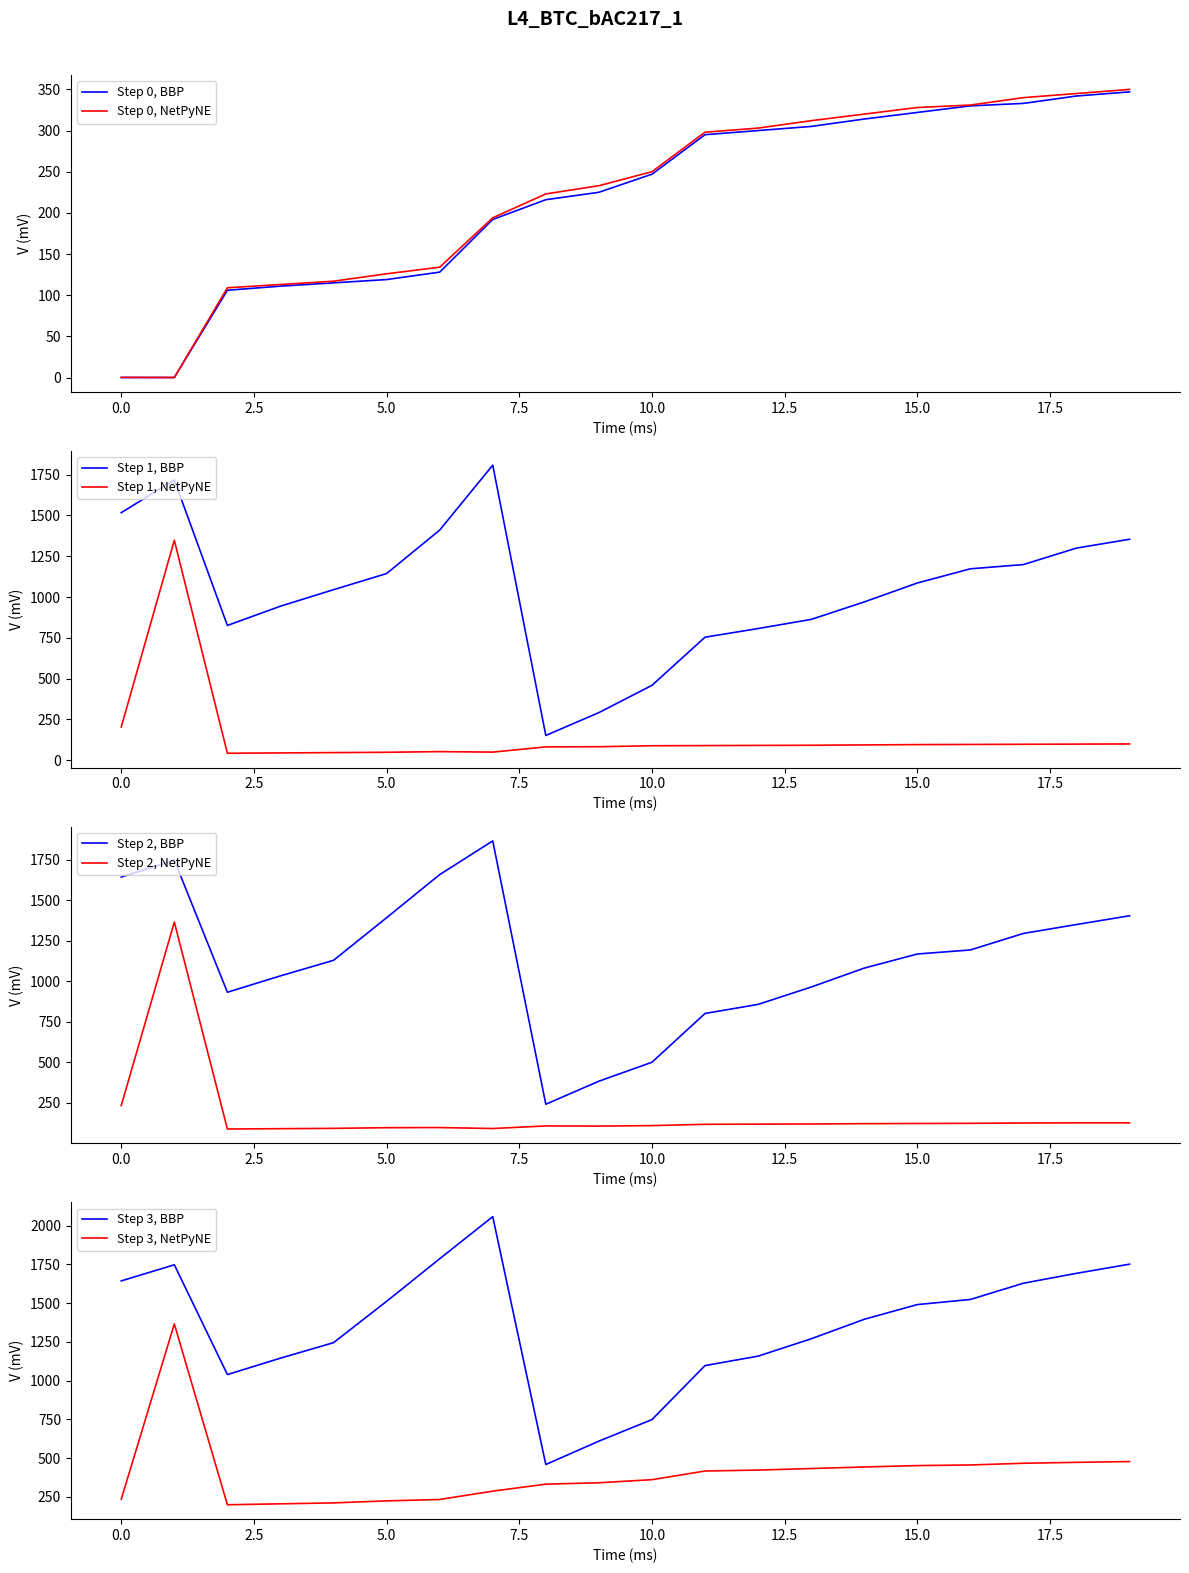

Reading left to right, extract all data points from this chart.

col_1: 0=0.0	1=0.0	2=106.0	3=111.0	4=115.0	5=119.0	6=128.0	7=192.0	8=216.0	9=225.0	10=247.0	11=295.0	12=300.0	13=305.0	14=314.0	15=322.0	16=330.0	17=333.0	18=342.0	19=347.0
col_2: 0=0.1	1=0.0	2=109.0	3=113.0	4=117.0	5=126.0	6=134.0	7=194.0	8=223.0	9=233.0	10=250.0	11=298.0	12=303.0	13=312.0	14=320.0	15=328.0	16=331.0	17=340.0	18=345.0	19=350.0
col_3: 0=1517.0	1=1717.0	2=826.0	3=944.0	4=1045.0	5=1144.0	6=1410.0	7=1808.0	8=152.0	9=292.0	10=459.0	11=754.0	12=807.0	13=863.0	14=970.0	15=1086.0	16=1173.0	17=1199.0	18=1300.0	19=1354.0
col_4: 0=204.0	1=1348.0	2=43.0	3=45.0	4=47.0	5=49.0	6=53.0	7=50.0	8=82.0	9=83.0	10=89.0	11=90.0	12=91.0	13=92.0	14=94.0	15=96.0	16=97.0	17=98.0	18=99.0	19=100.0
col_5: 0=1644.0	1=1748.0	2=933.0	3=1034.0	4=1130.0	5=1393.0	6=1659.0	7=1867.0	8=242.0	9=384.0	10=501.0	11=802.0	12=858.0	13=965.0	14=1082.0	15=1169.0	16=1194.0	17=1296.0	18=1351.0	19=1405.0
col_6: 0=234.0	1=1366.0	2=89.0	3=91.0	4=93.0	5=97.0	6=98.0	7=92.0	8=108.0	9=107.0	10=110.0	11=118.0	12=119.0	13=120.0	14=122.0	15=123.0	16=124.0	17=126.0	18=127.0	19=127.0